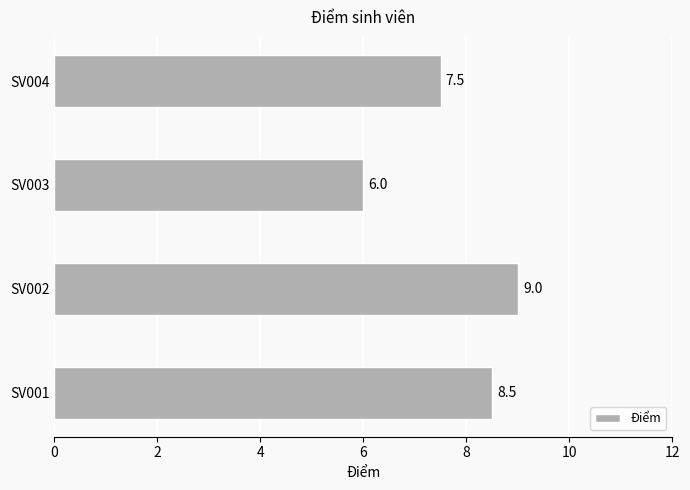

Which label corresponds to the largest value in the chart?

SV002